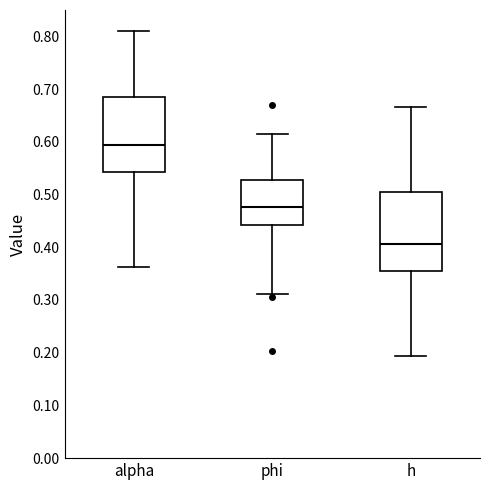

Reading left to right, transcribe this box plot: for each box, give where its median line is, the range the box spans, and where its two whiskers end, as read against the y-axis. The values are not printed on the chart, so give them approximately, as read against the axis.

alpha: median 0.59, box 0.54 to 0.68, whiskers 0.36 to 0.81
phi: median 0.48, box 0.44 to 0.53, whiskers 0.31 to 0.61
h: median 0.41, box 0.36 to 0.50, whiskers 0.19 to 0.67